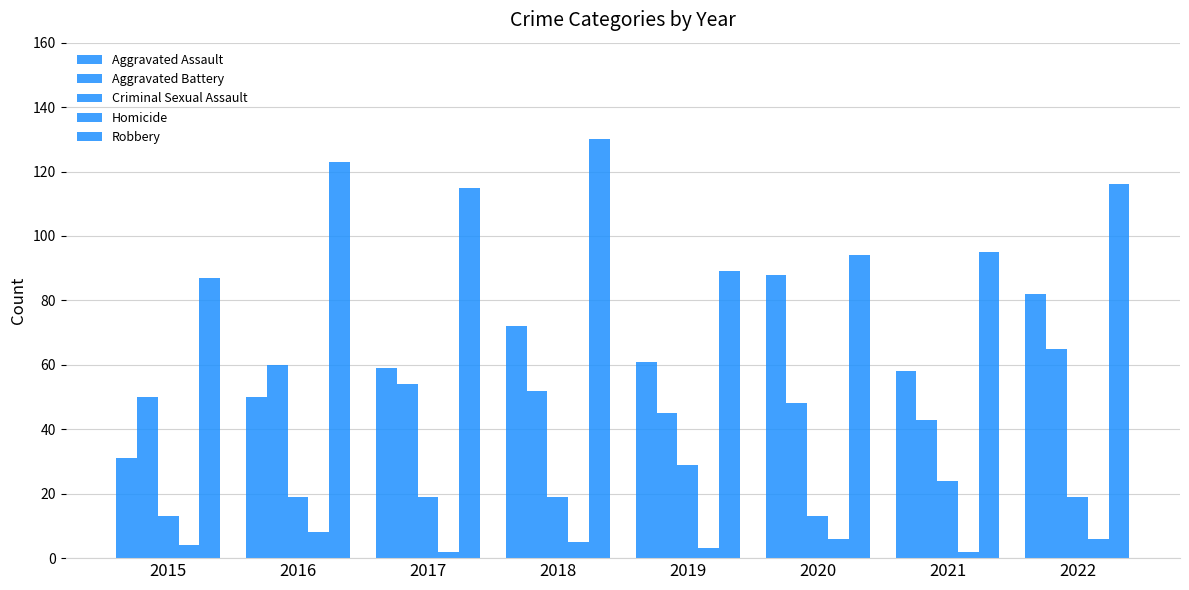

Which series has the largest total across all categories?

Robbery